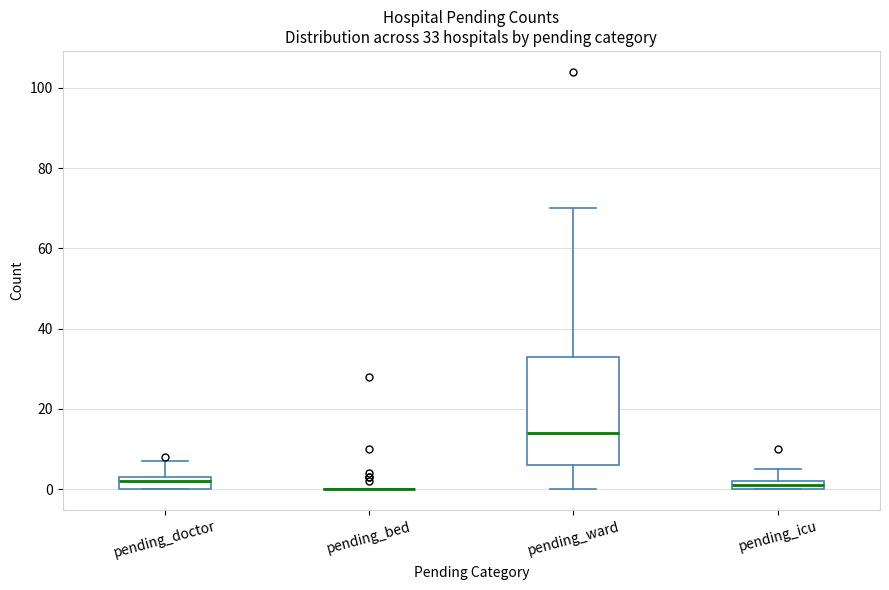

Comparing the boxes themselves (not the whiskers), which one is the tallest?

pending_ward